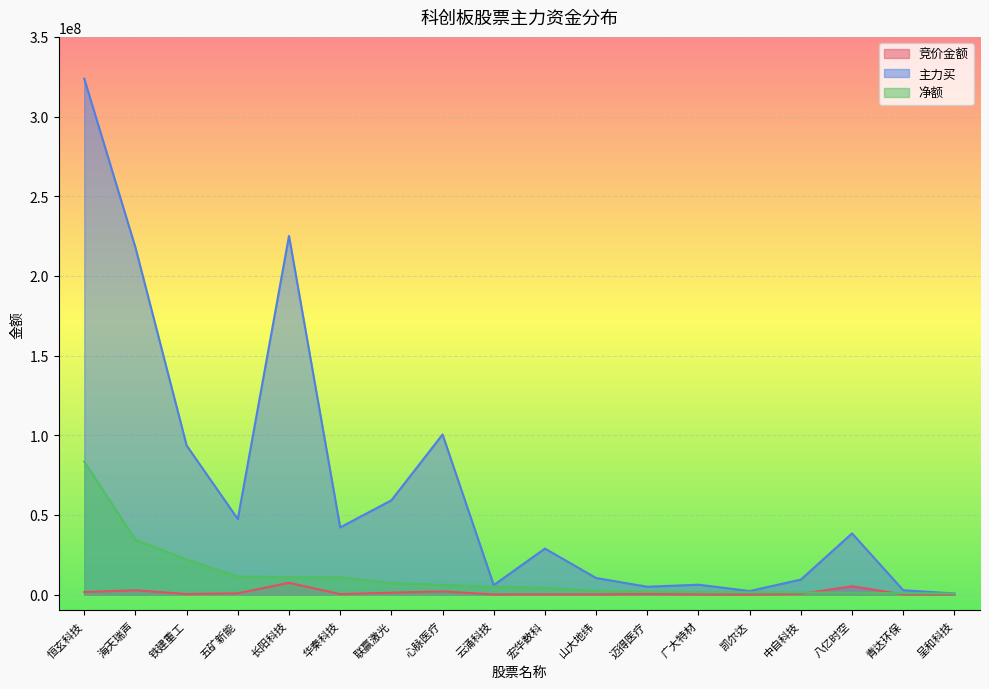

What position from the left is 联赢激光?

7